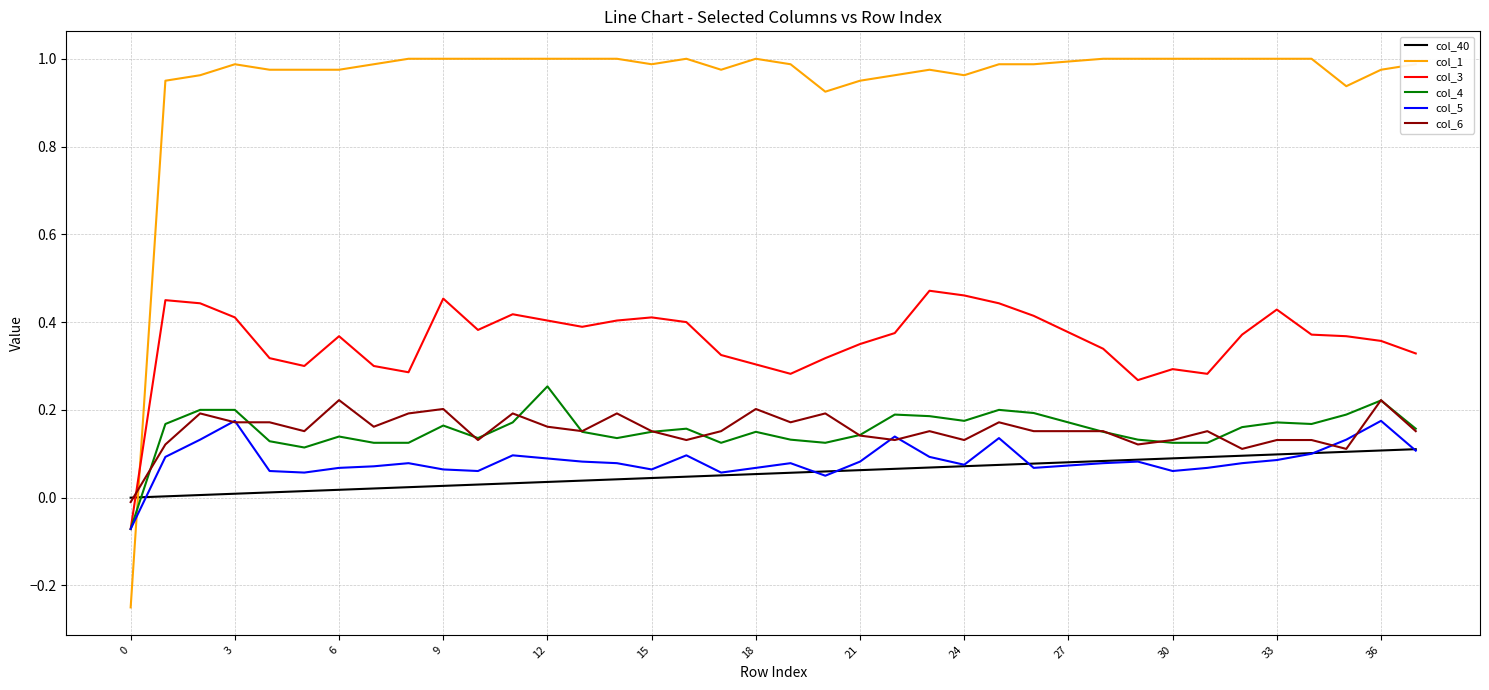

After their last crossing, which series has the higher values: col_1 or col_3?

col_1